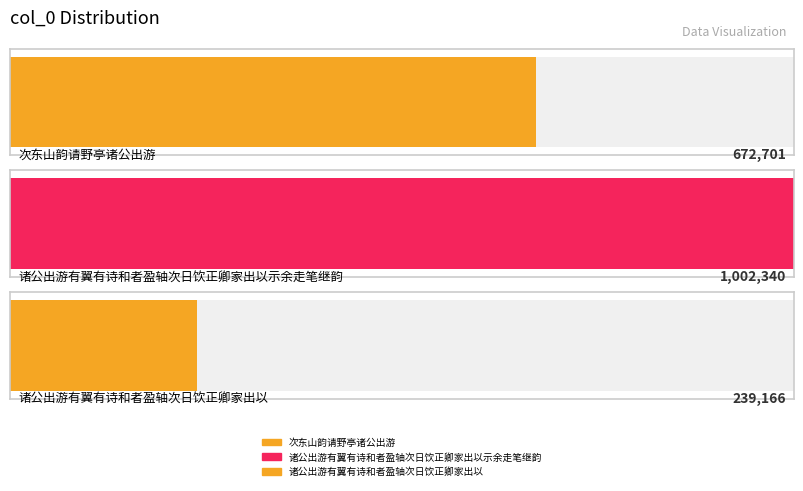

Between 诸公出游有翼有诗和者盈轴次日饮正卿家出以 and 次东山韵请野亭诸公出游, which is larger?

次东山韵请野亭诸公出游